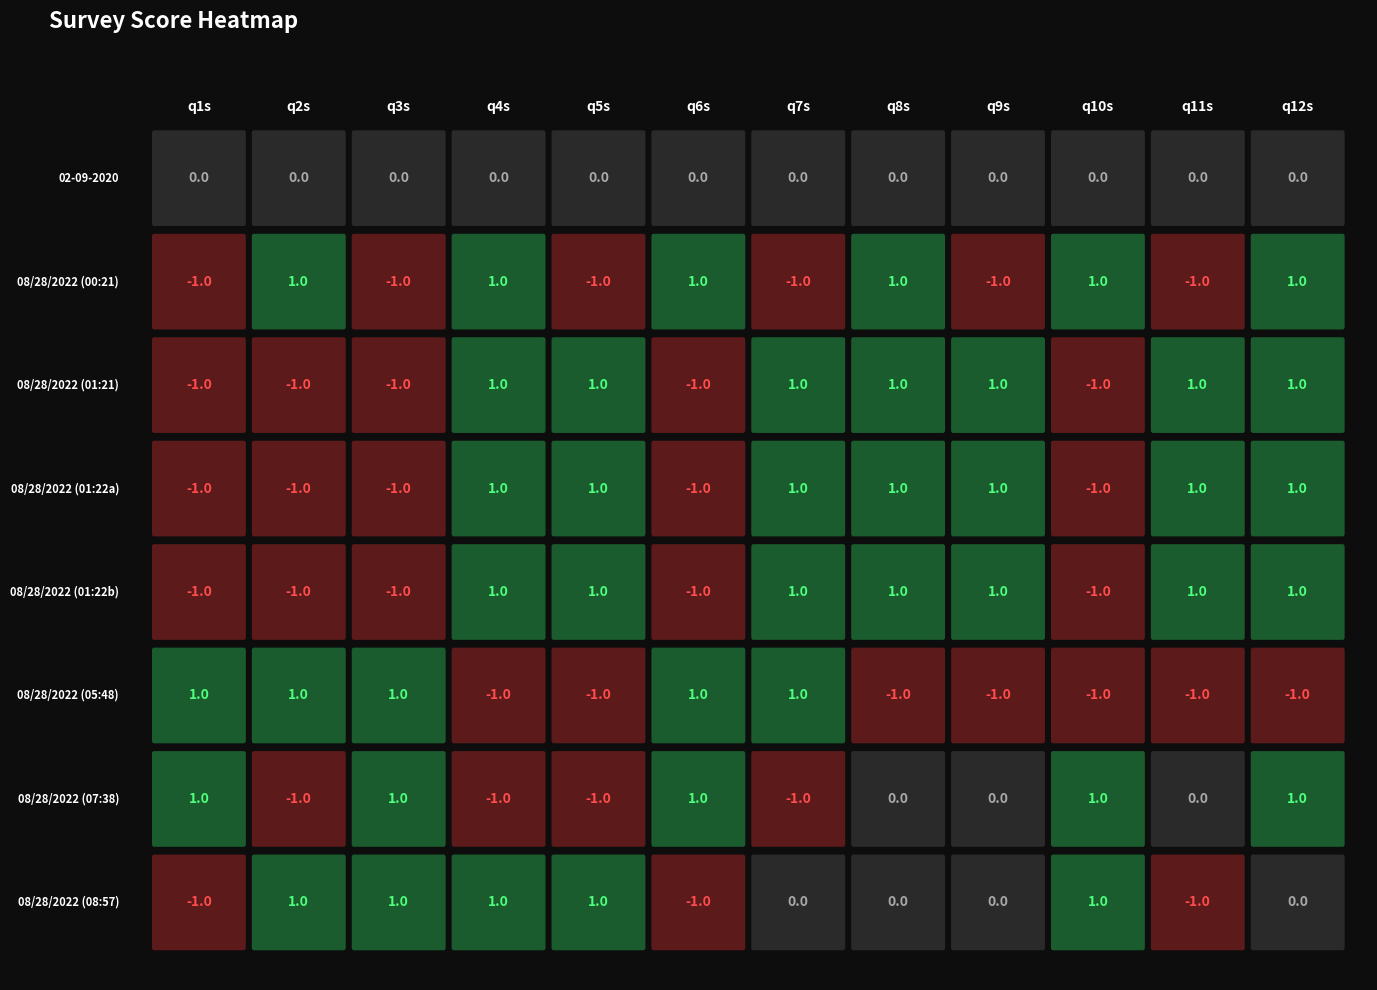

Count the number of data series in this chart.

8